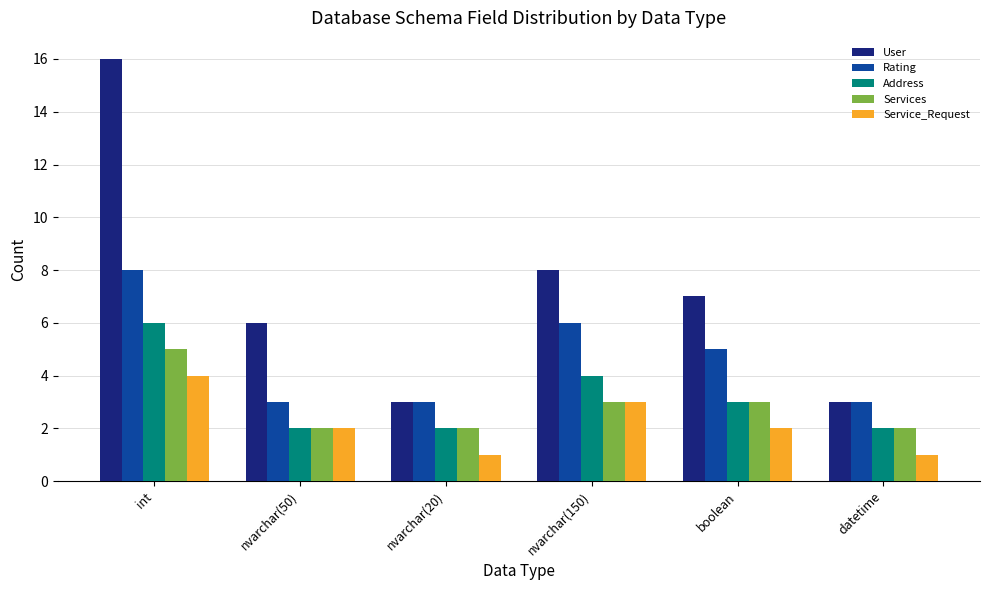

Which category has the highest value in the Address series?

int